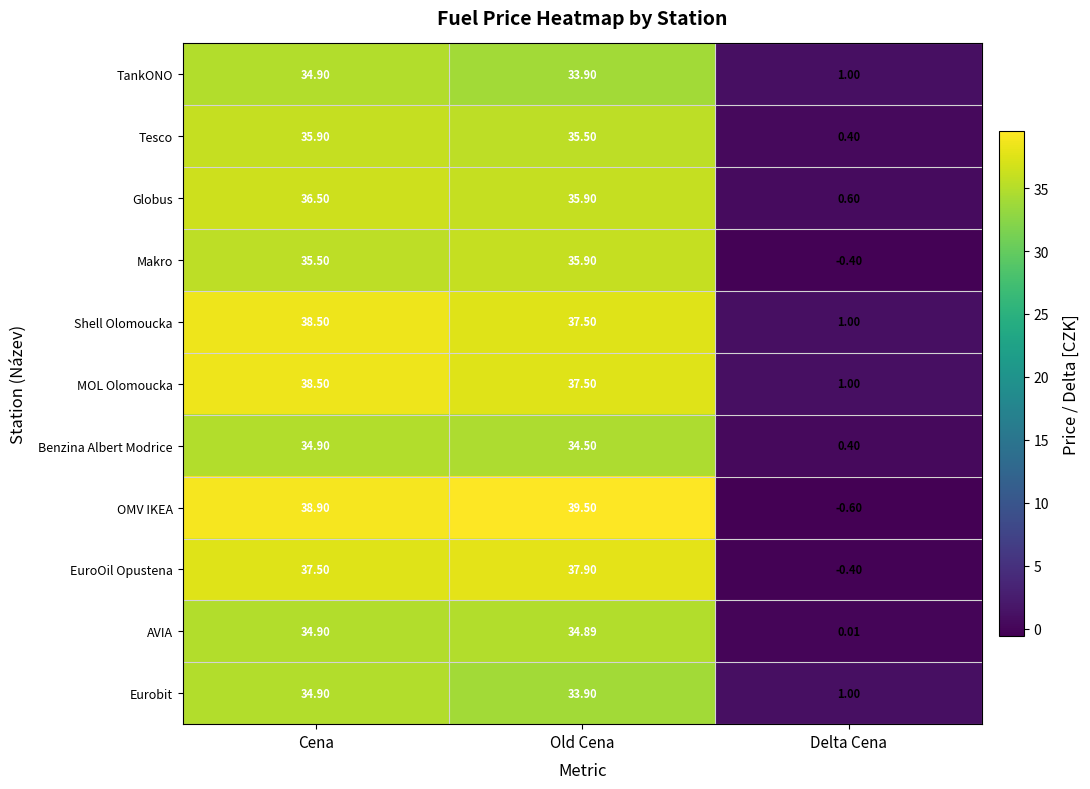

Which series has the largest range (max minus min)?

OMV IKEA